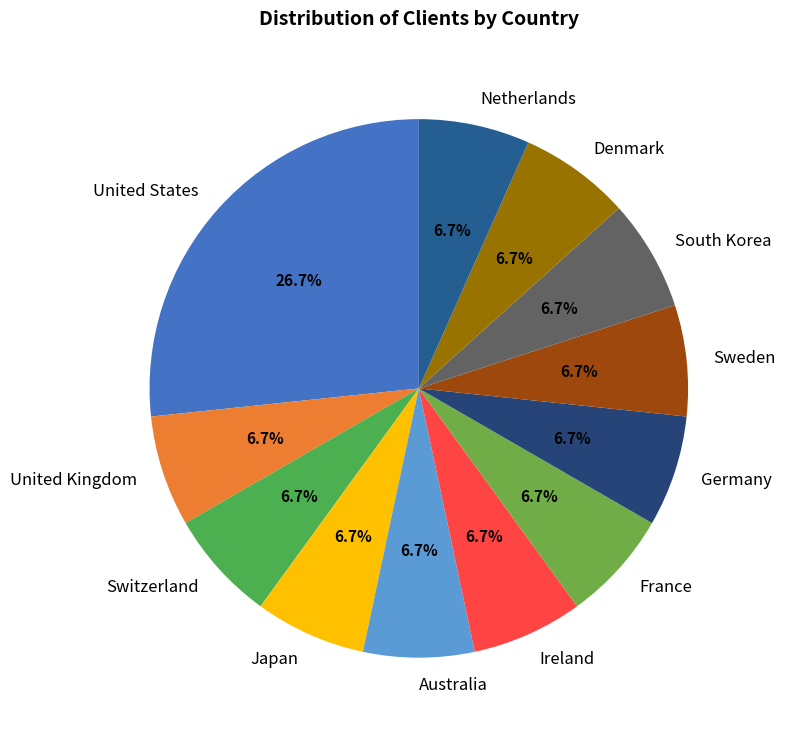

Does any single category account for the majority?

No